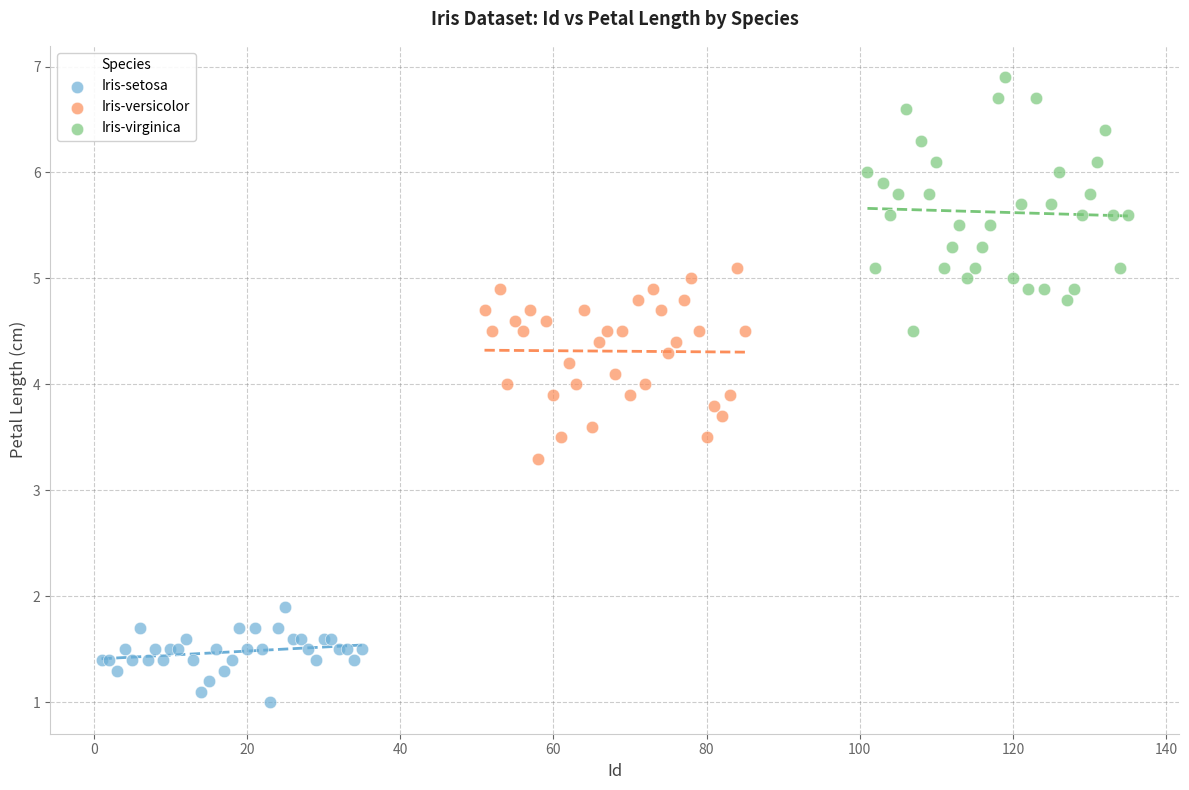

What are all the series names shown in the legend?

Iris-setosa, Iris-versicolor, Iris-virginica